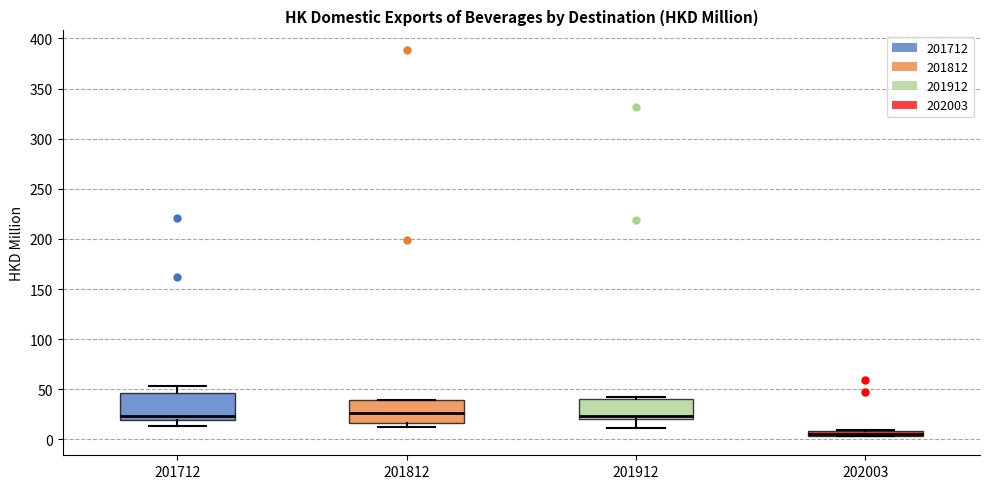

Where does the median line of the box at x = 201712 sit on the y-axis? The values are not printed on the chart, so give them approximately, as read against the axis.

25